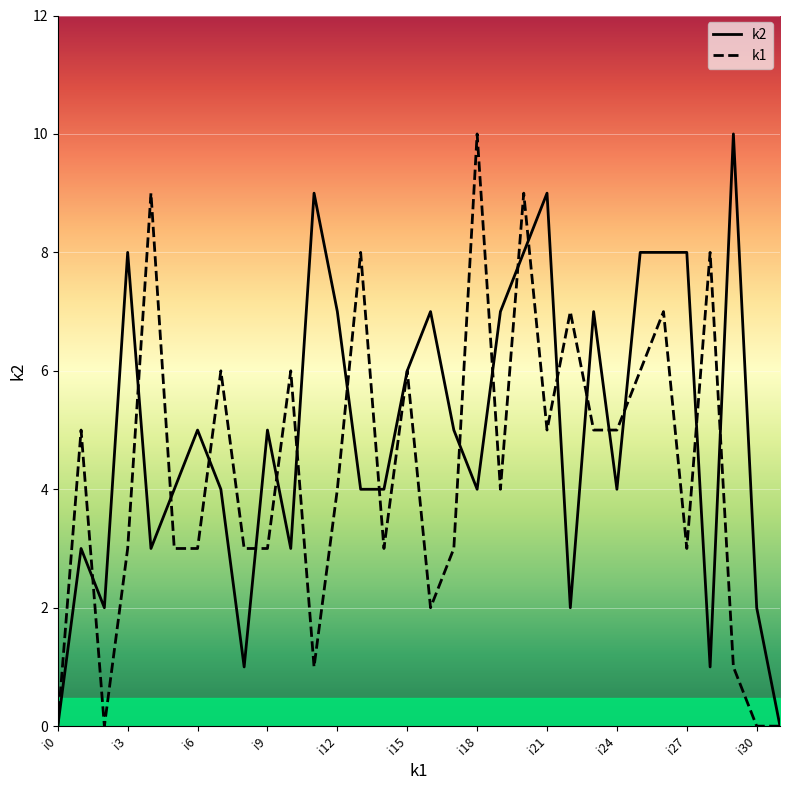

Read the k1 value at i21, to the nearest 5.

5